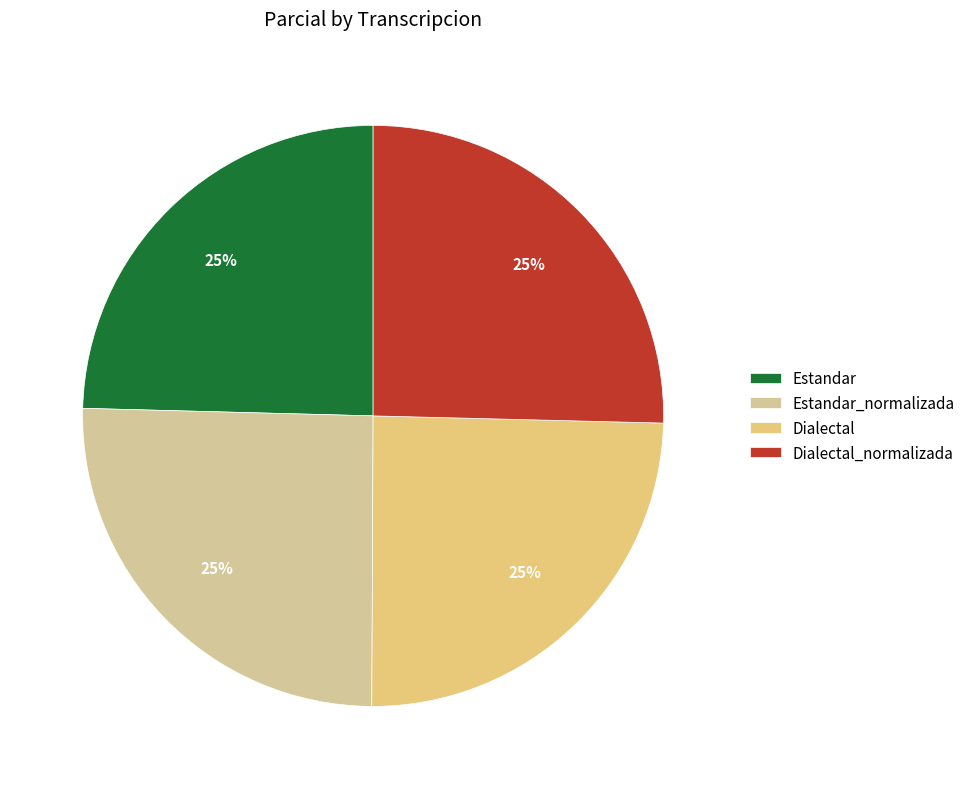

How many slices are in this pie chart?

4